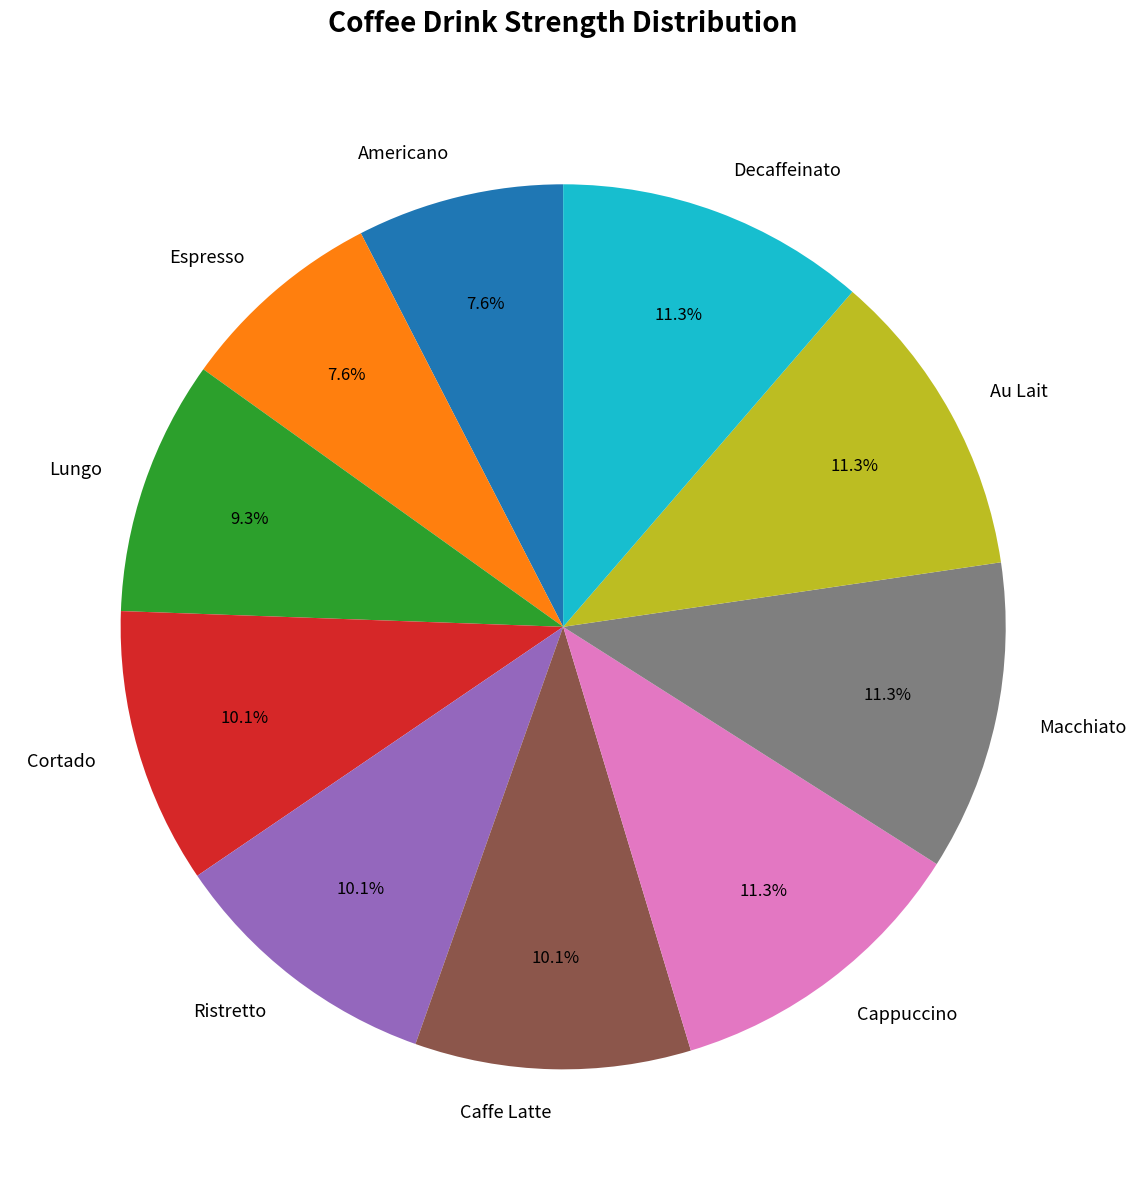

To the nearest percent, what portion does Cappuccino represent?

11%